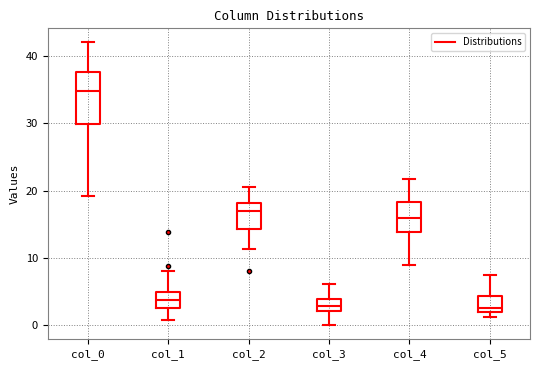

Which box has the highest median line?

col_0